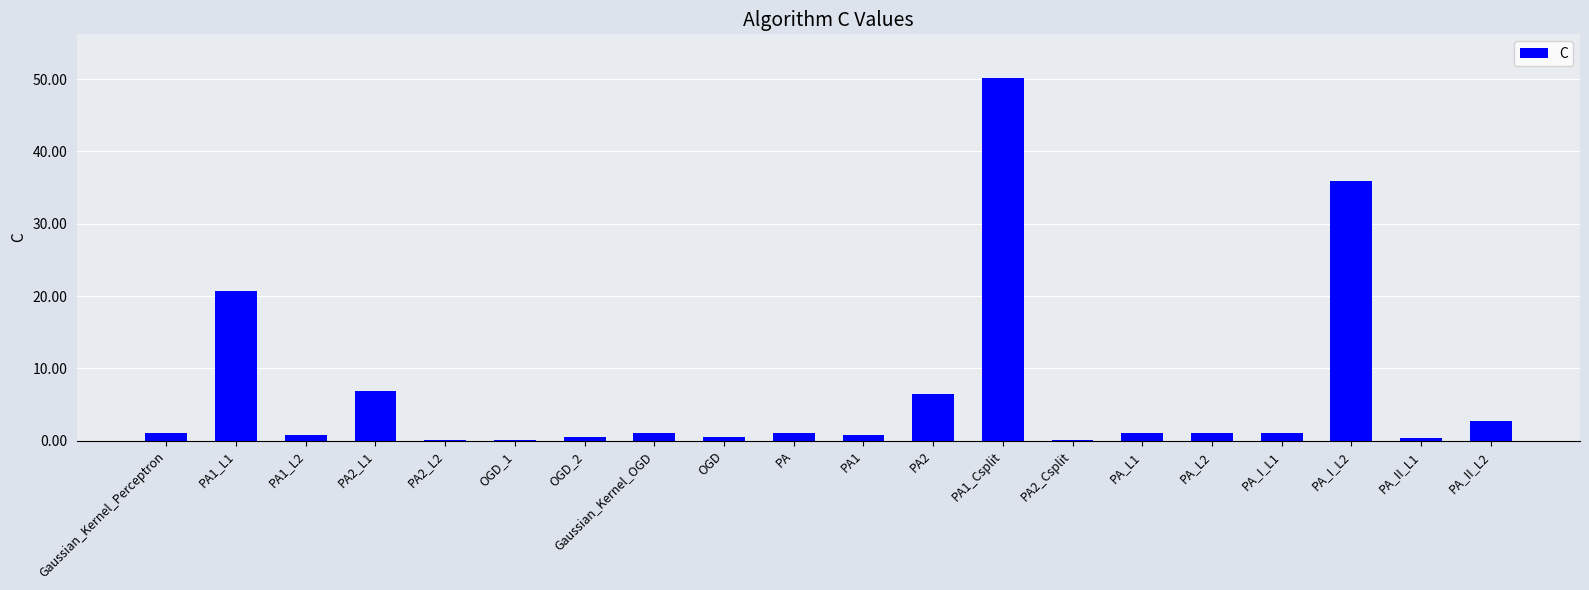

Where is the data nearest to the value 25?

PA1_L1